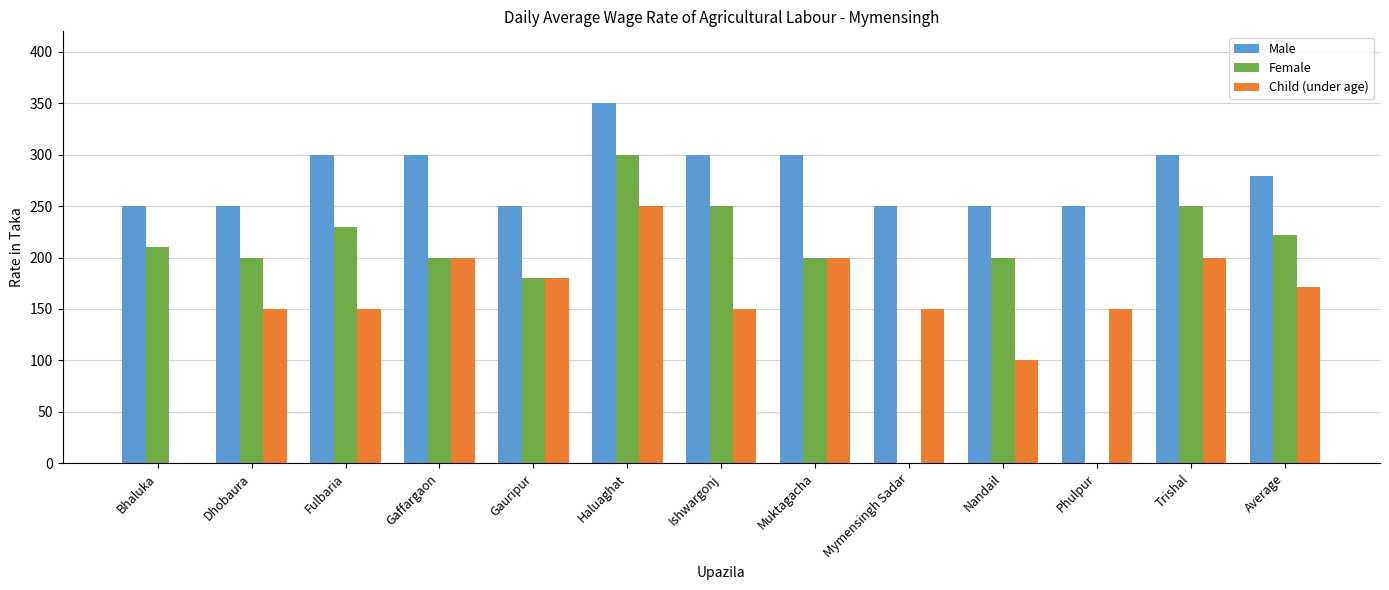

What is the sum of the Female values at Gaffargaon and Trishal?

450